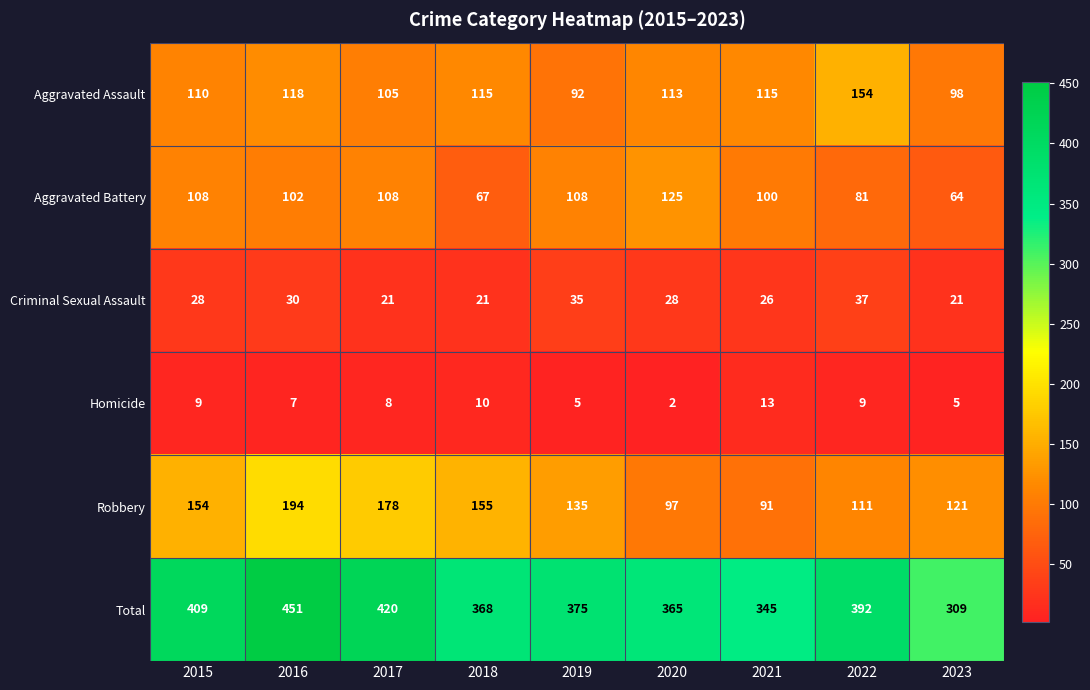

At which category does the chart reach its peak across all series?

2016